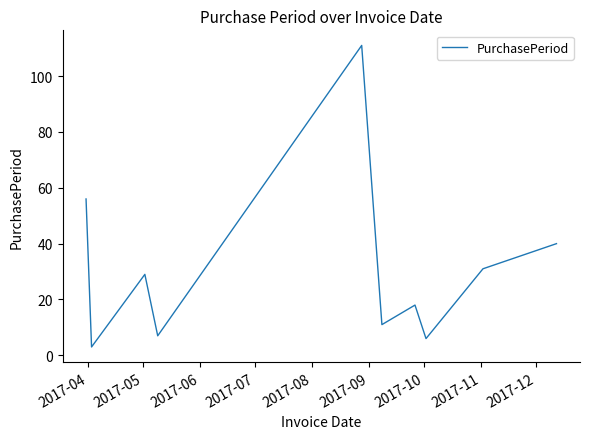

What is the difference between the maximum and minimum values?

108